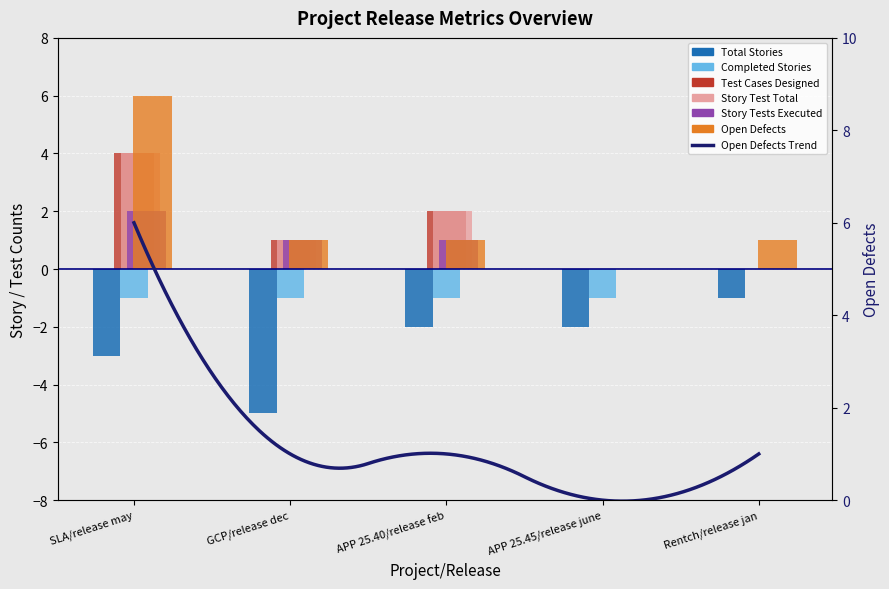

At APP 25.45/release june, list the series in order from largest to smallest.

Test Cases Designed, Story Test Total, Story Tests Executed, Open Defects, Completed Stories, Total Stories